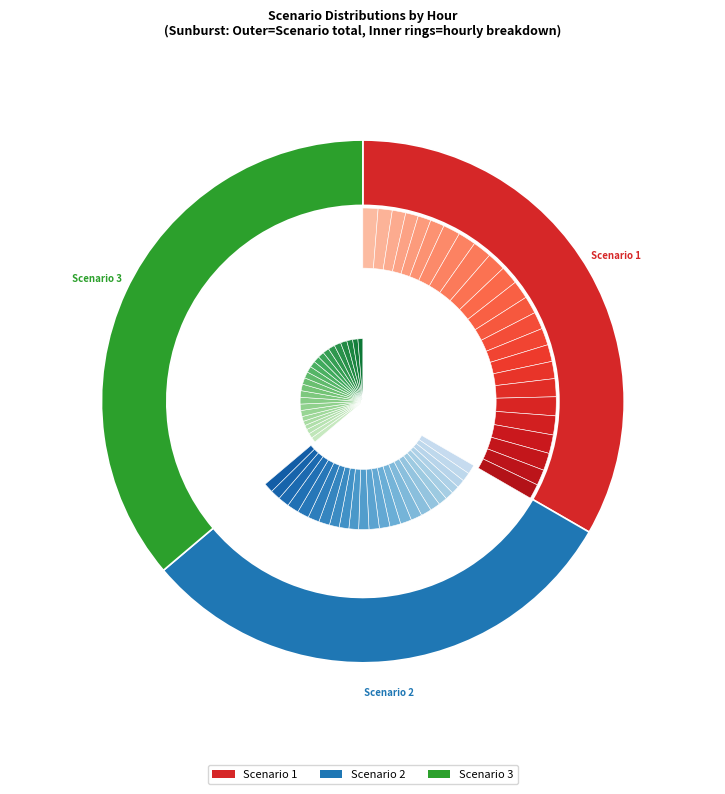

Is there any slice that represents more than half of the pie?

No